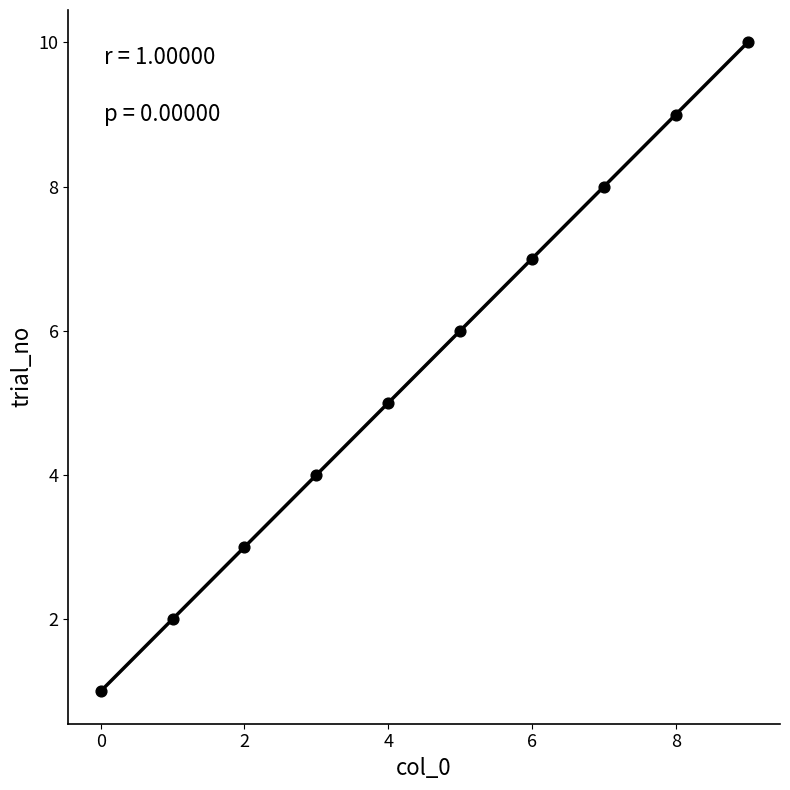

What is the range of Y values (max minus min)?

9